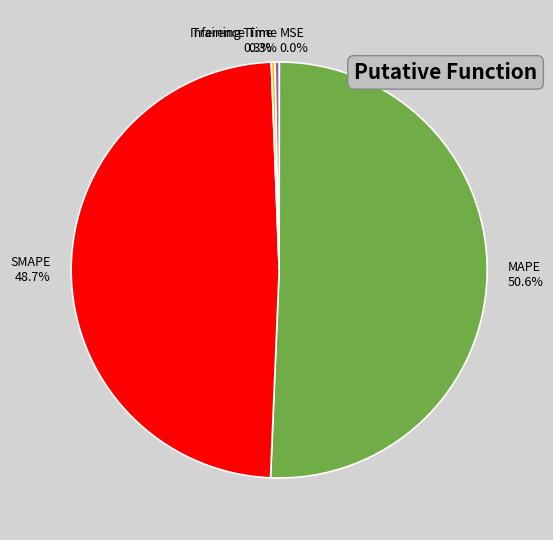

What portion of the pie excludes SMAPE?

51.3%